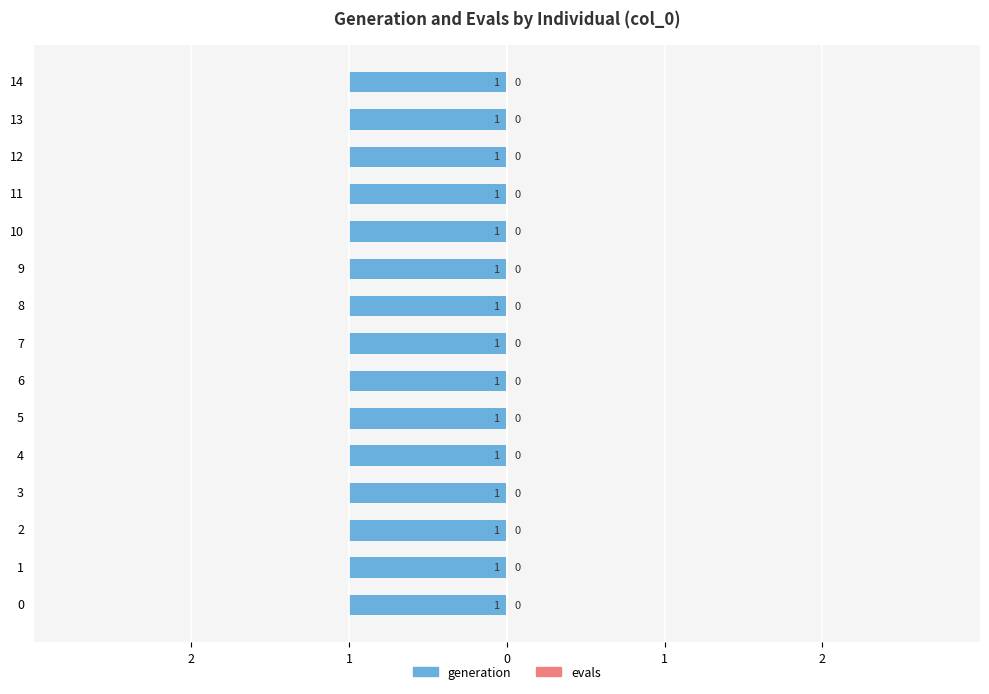

Rank the series by their average value, from lowest to highest.

evals, generation